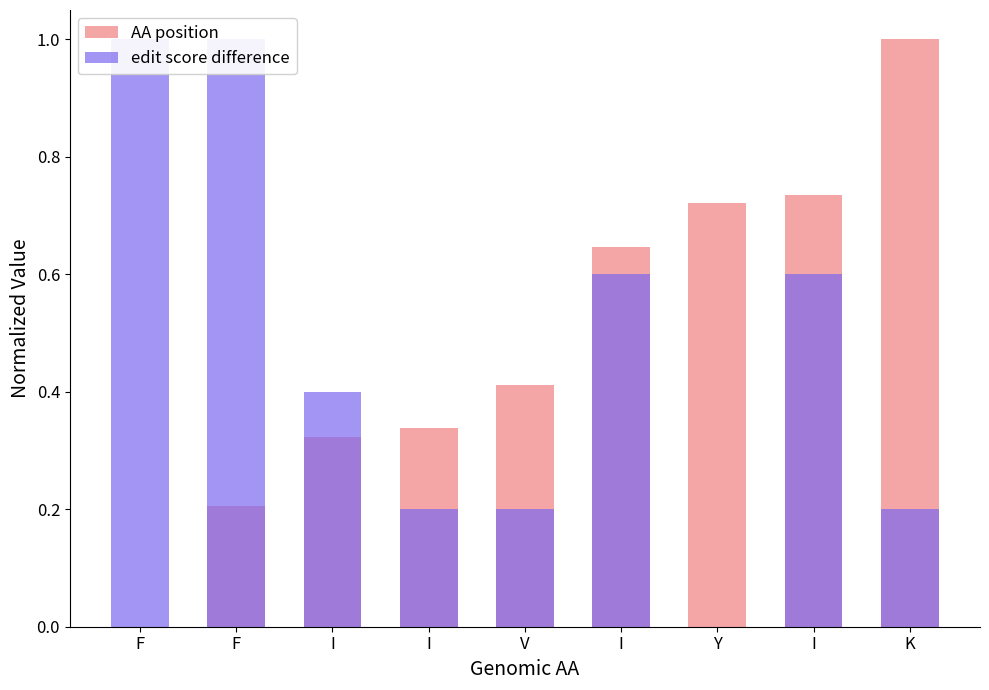

How many values in edit score difference are above zero?

8